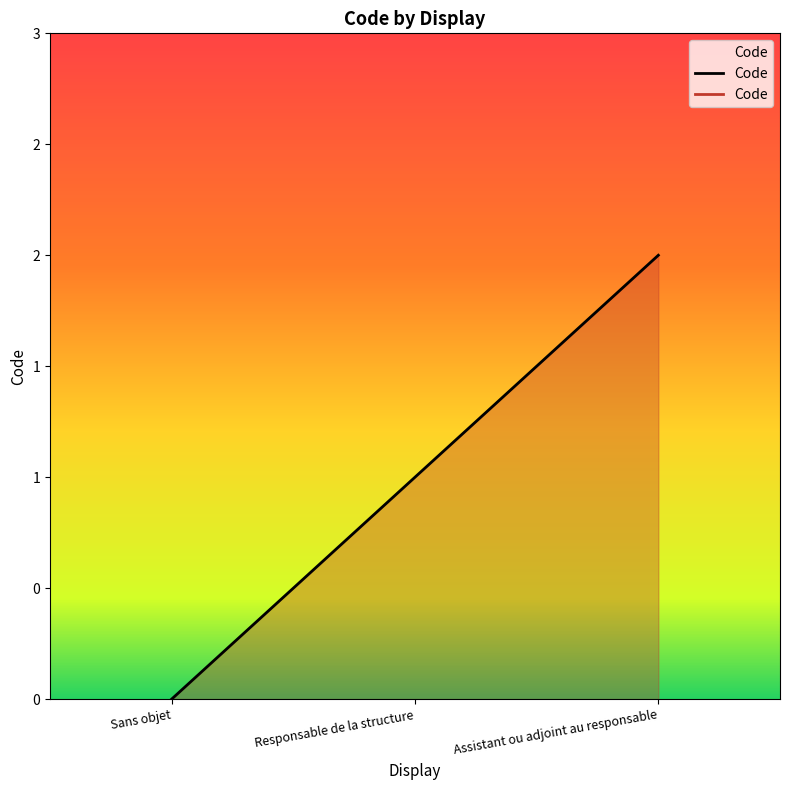

What position from the left is Responsable de la structure?

2